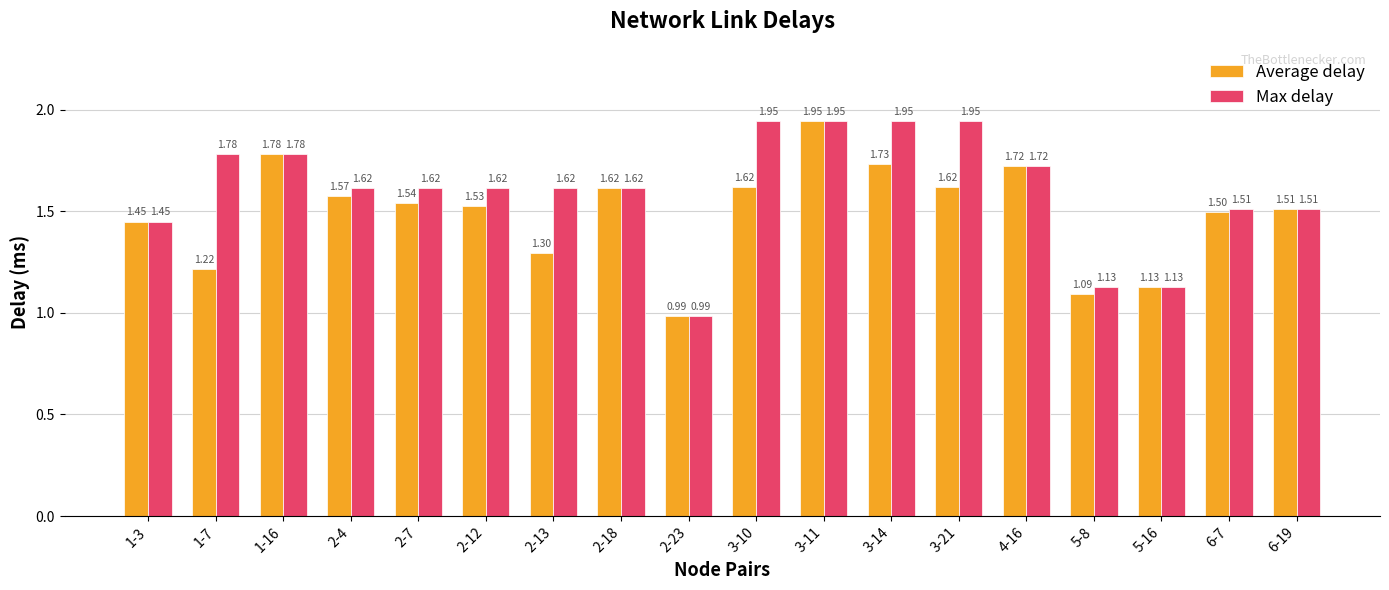

Which series has the largest total across all categories?

Max delay